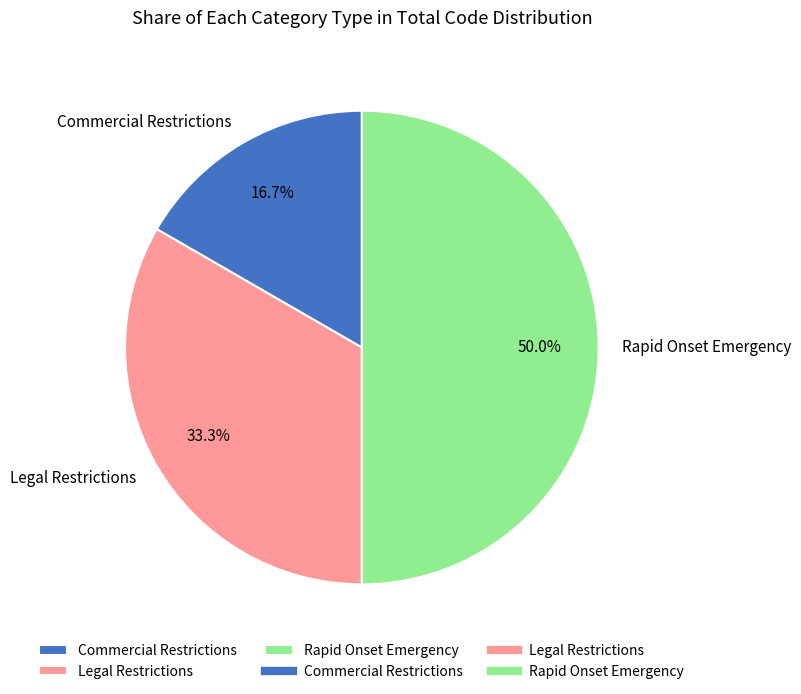

What percentage do Rapid Onset Emergency and Commercial Restrictions together represent?

66.7%